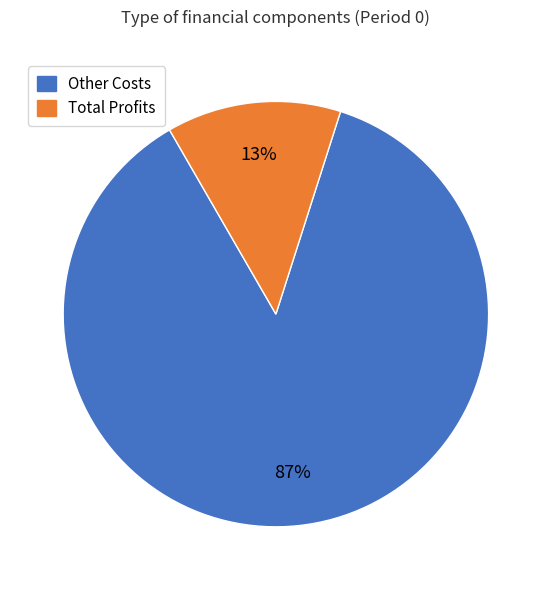

Is the sum of Other Costs and Total Profits greater than half?

Yes